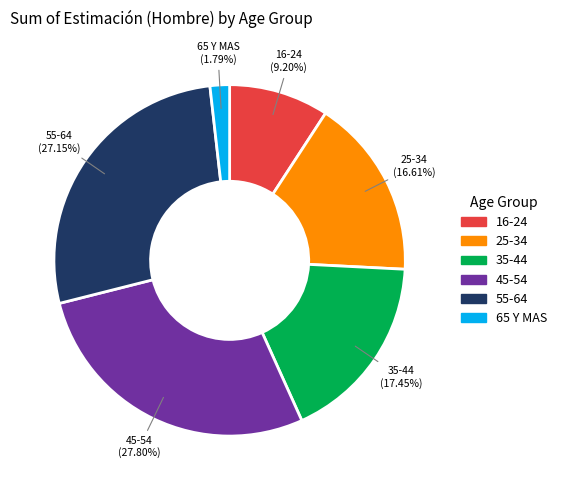

Which slice is the largest?

45-54